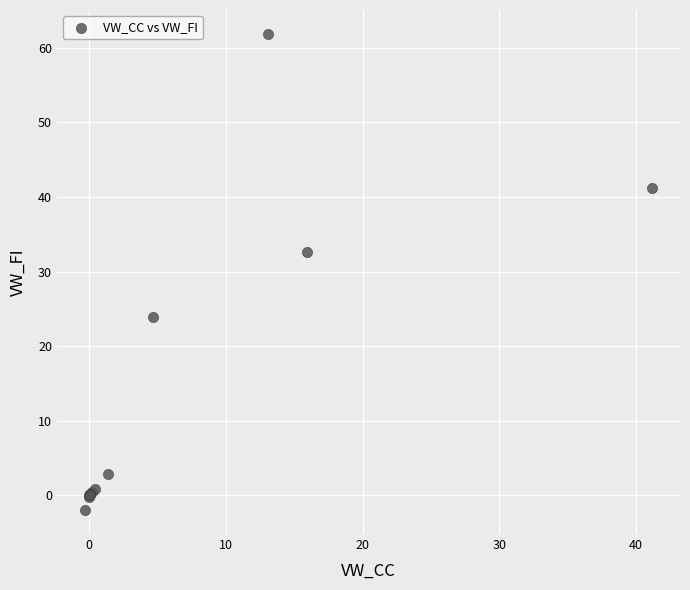

What Y value in the scatter plot is closest to 29?

32.7